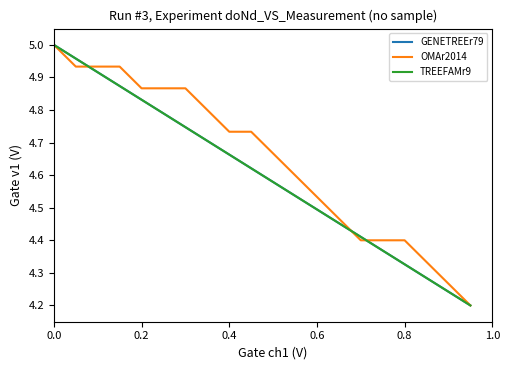

What is the difference between the second highest and minimum values in the OMAr2014 series?

0.7